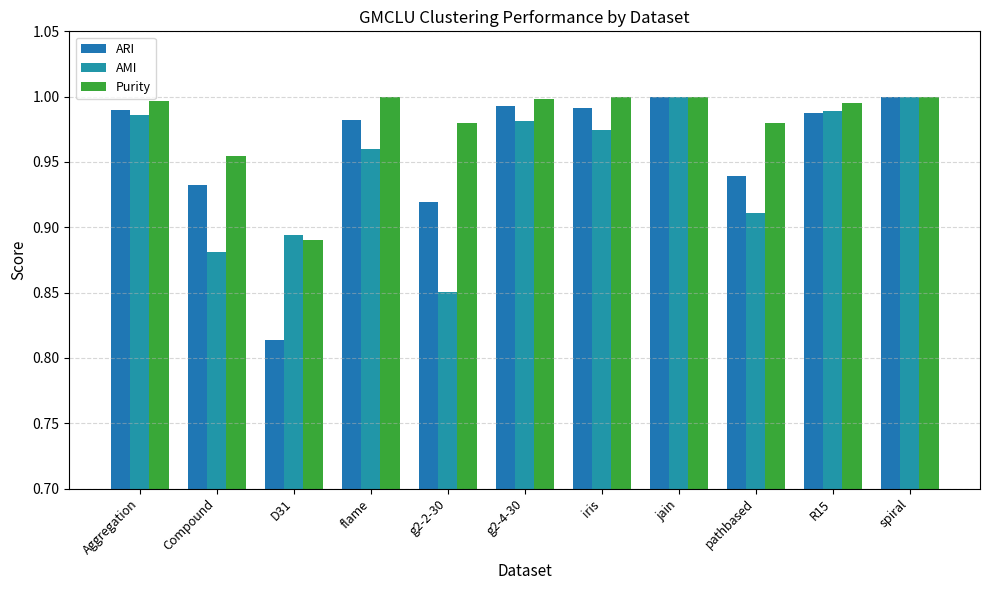

Between jain and spiral, which series saw the biggest shift?

ARI